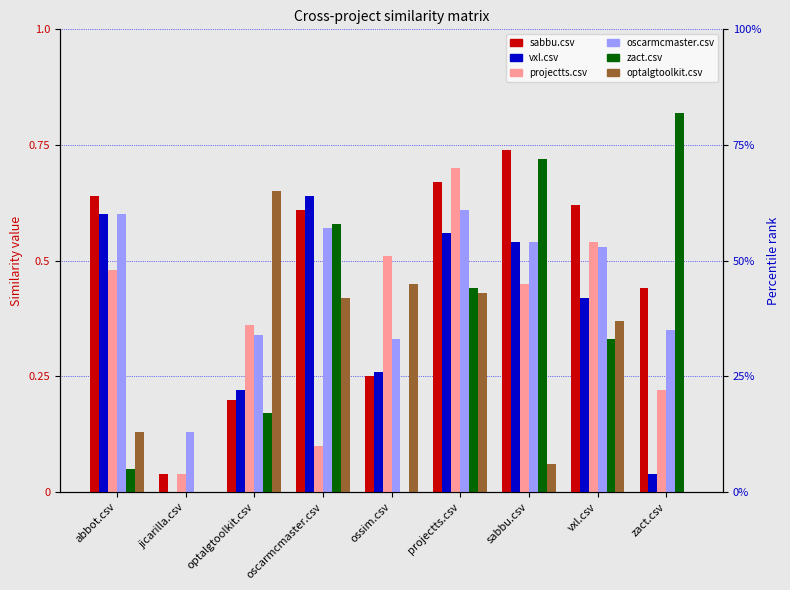

What is the difference between the optalgtoolkit.csv values at zact.csv and oscarmcmaster.csv?

0.4